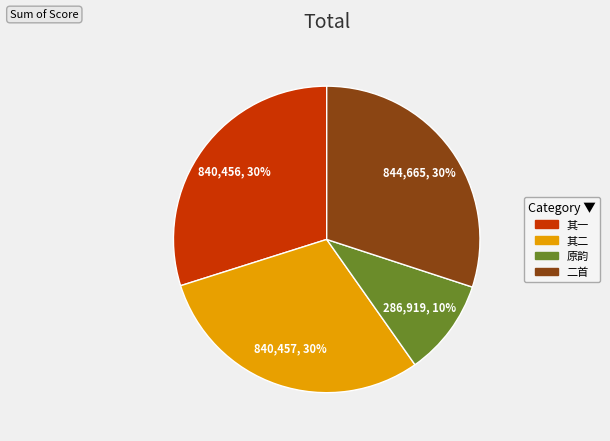

Is there a majority slice in this chart?

No